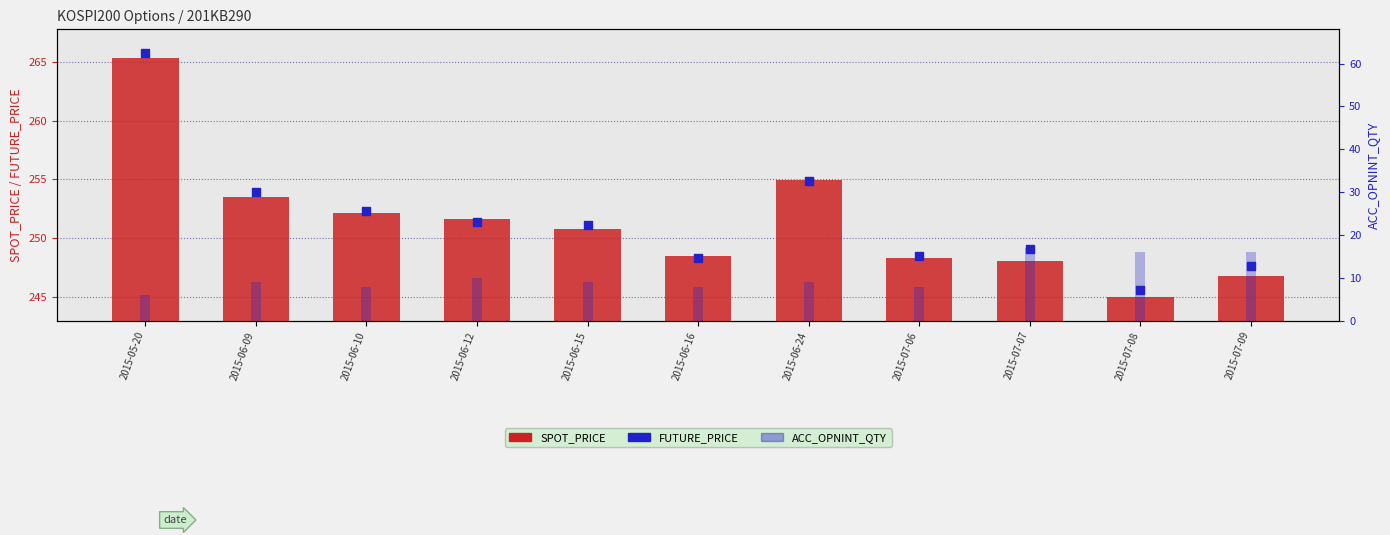

Which series has the widest spread of Y values?

SPOT_PRICE